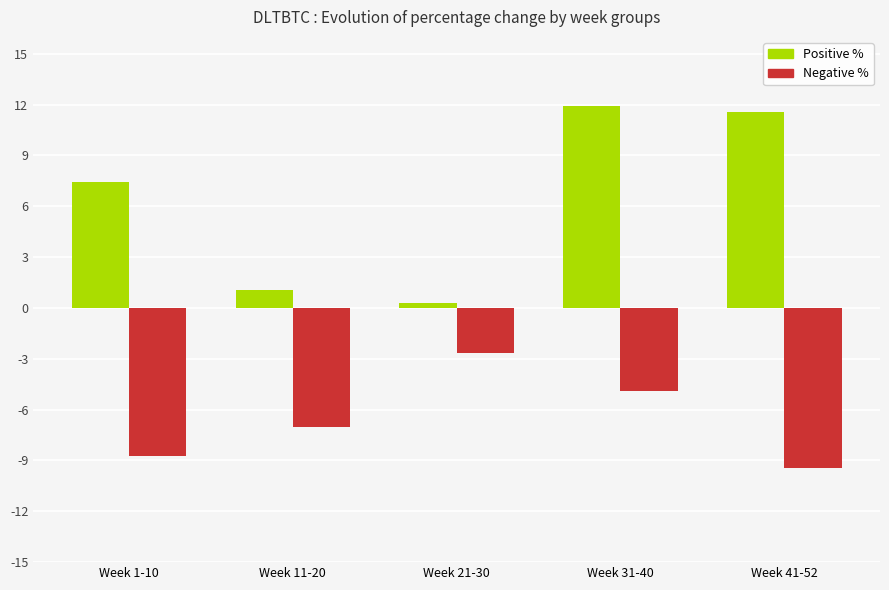

Is the value of Negative % at Week 41-52 greater than the value of Positive % at Week 1-10?

No